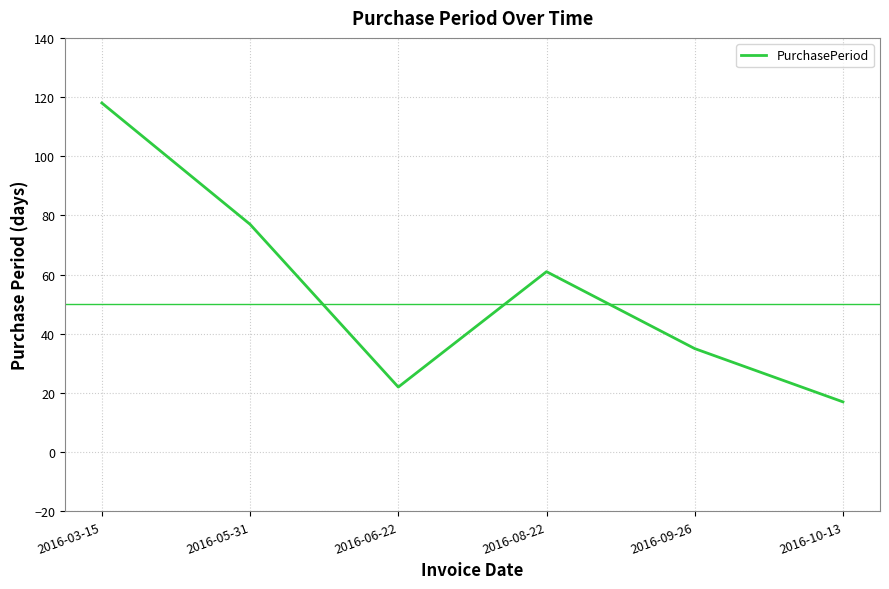

What is the minimum value shown in the chart?

17